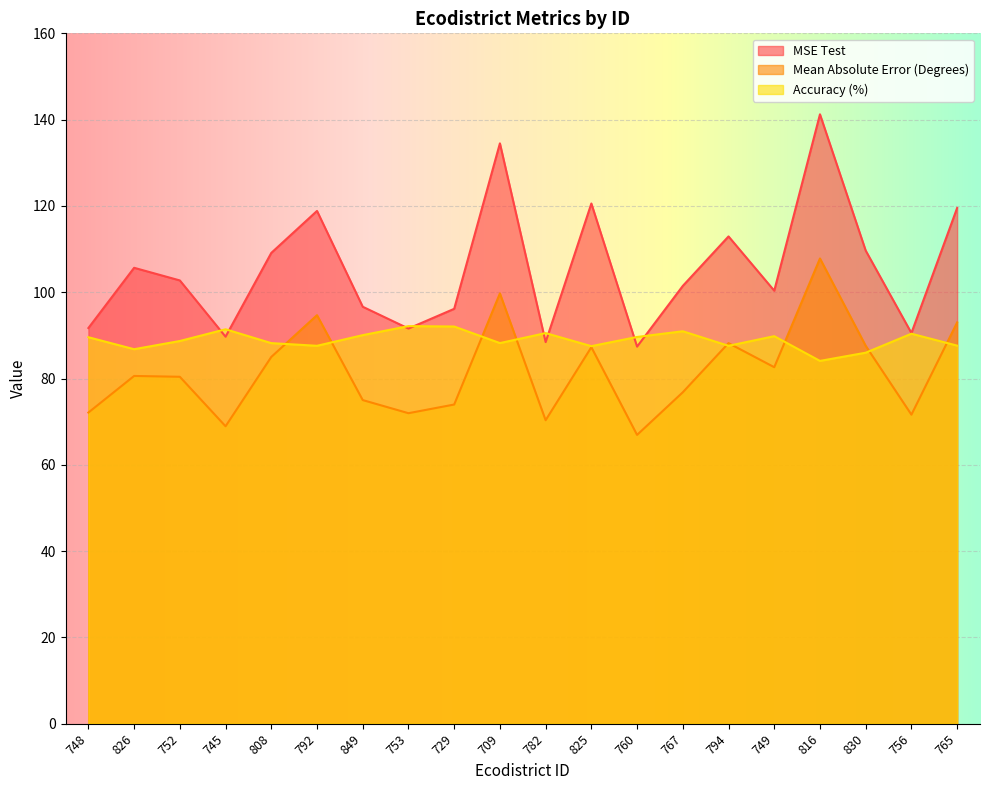

How many lines are shown in the chart?

3